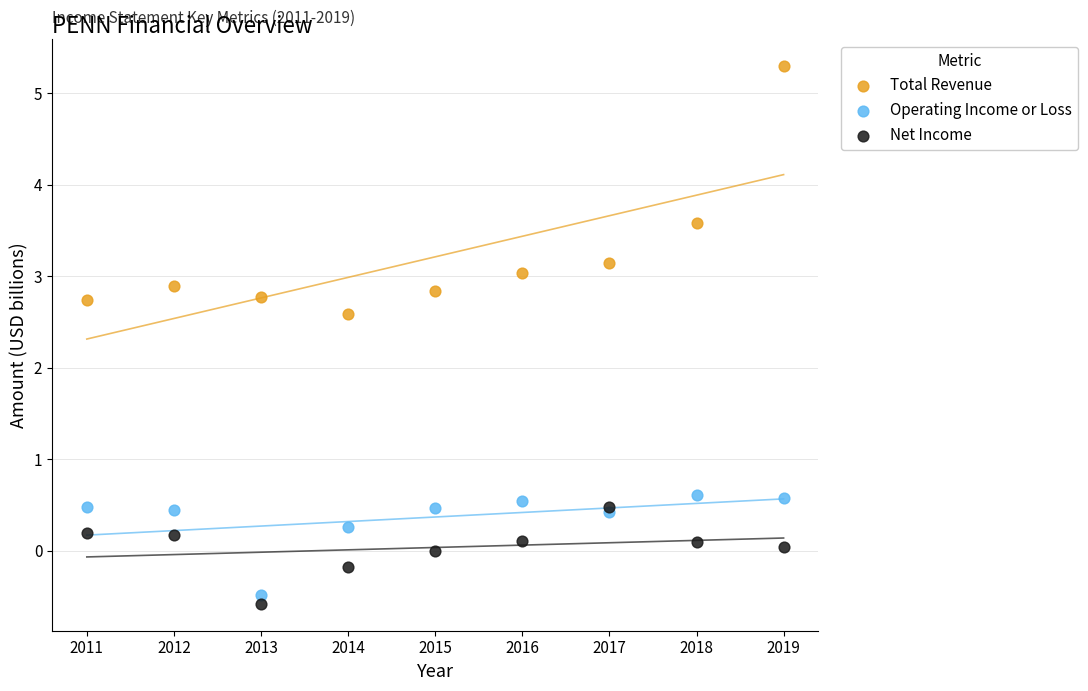

Across all series, what Y value is closest to 2?

2.6